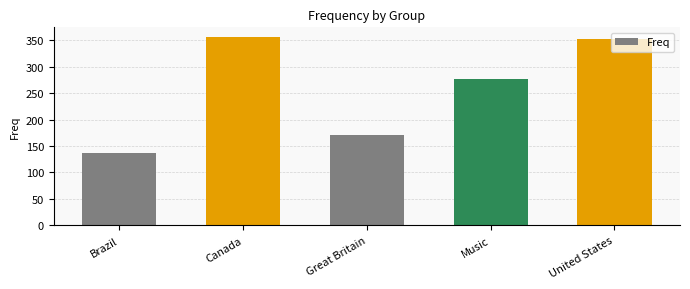

Rank the categories by value from lowest to highest.

Brazil, Great Britain, Music, United States, Canada